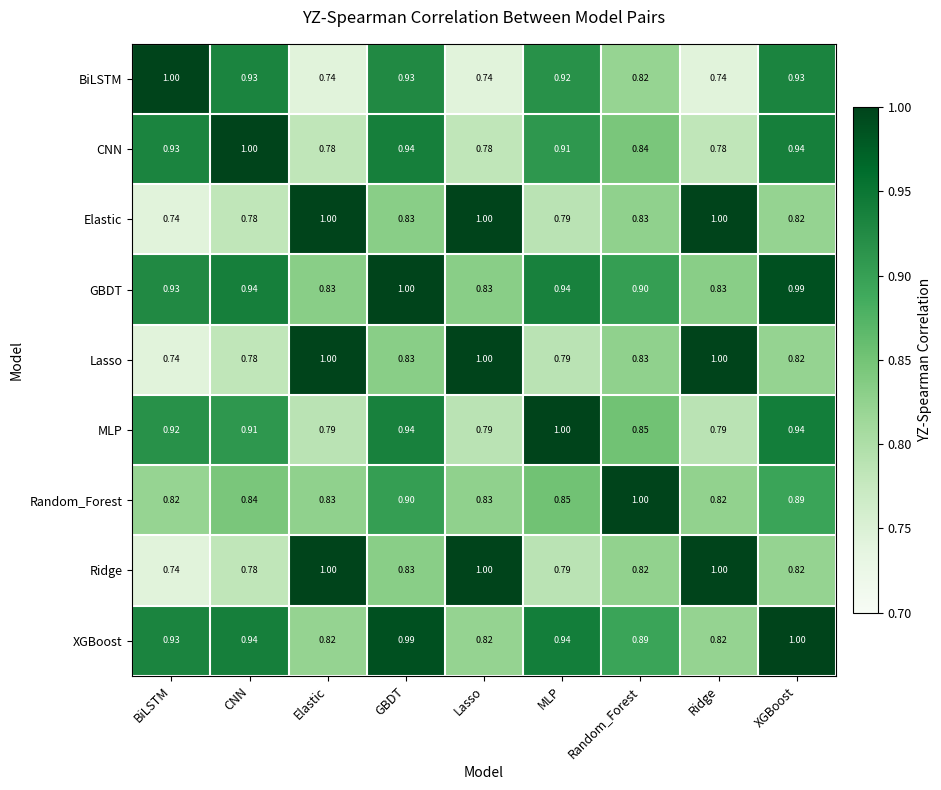

What is the spread (max minus min) of values at CNN?

0.2